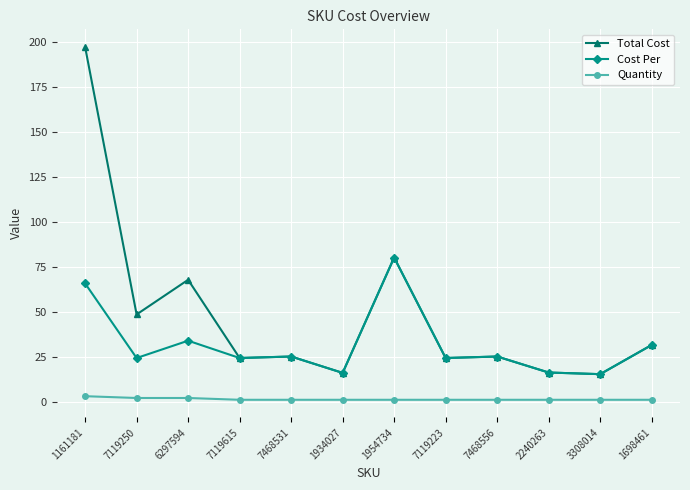

Does the chart have visible grid lines?

Yes